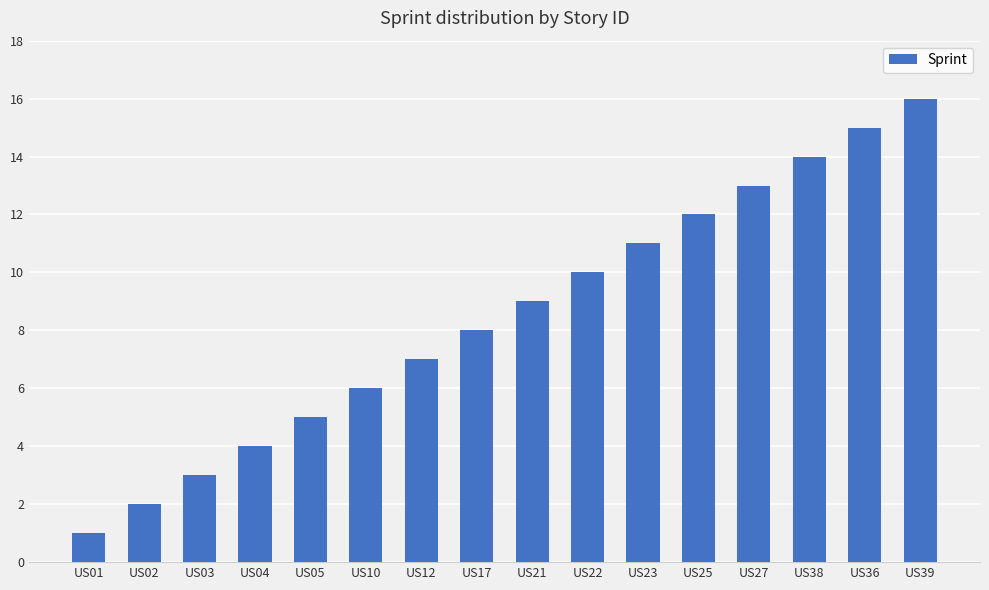

Is it true that the value at US01 is 1?

True